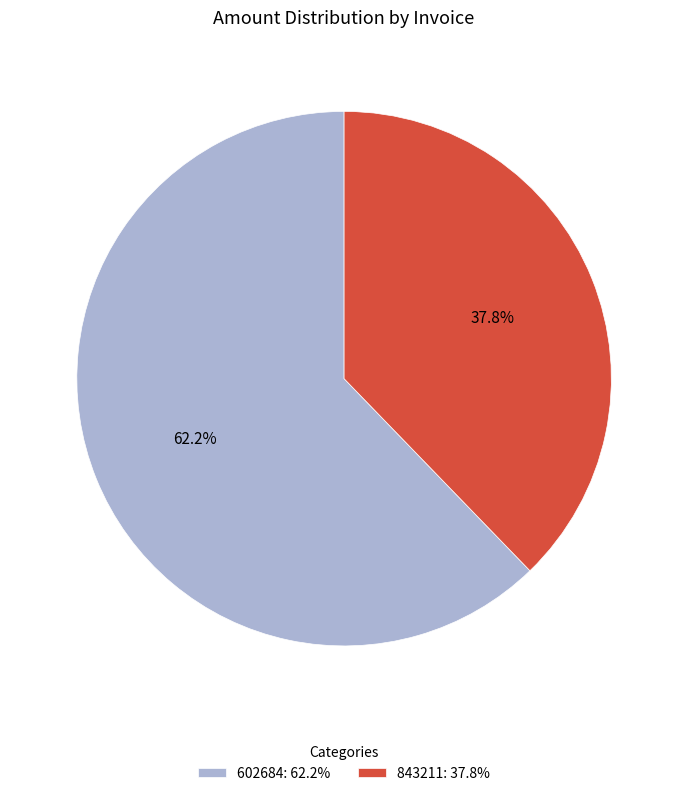

To the nearest percent, what percentage of the pie is 602684?

62%